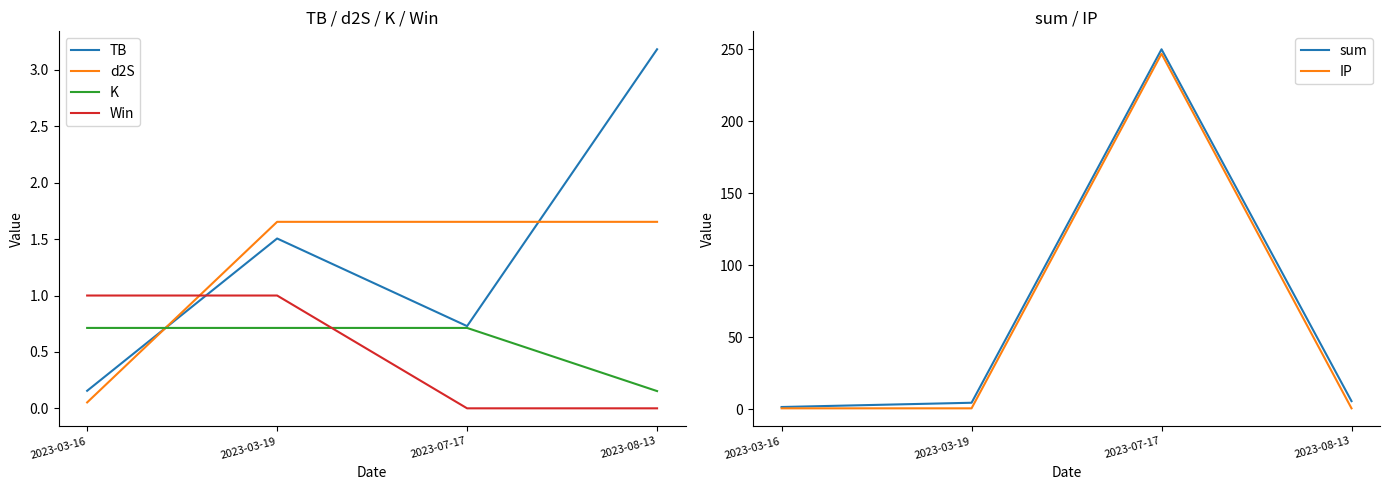

Is the value of TB at 2023-03-16 greater than the value of IP at 2023-03-19?

No